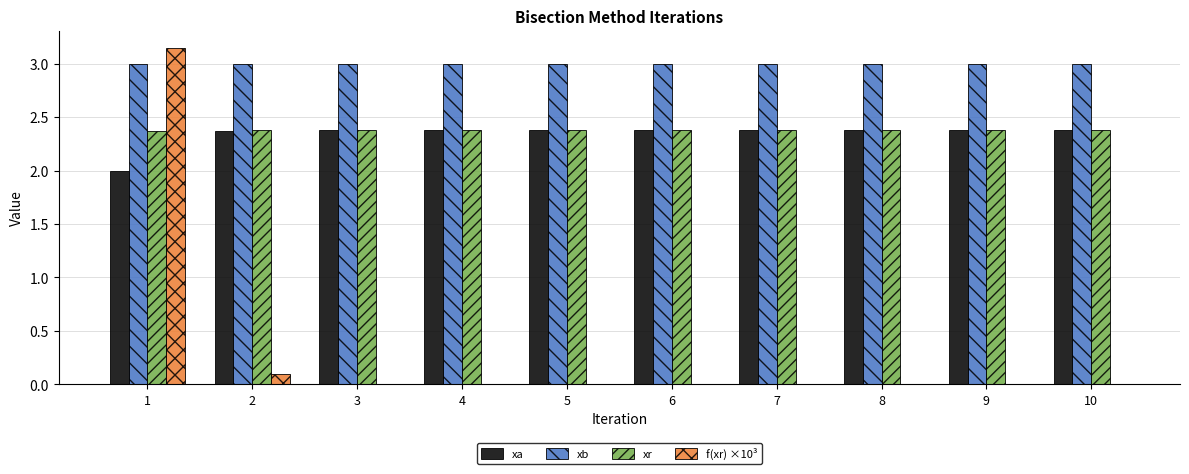

The xb series shows 3.0 at 6. True or false?

True